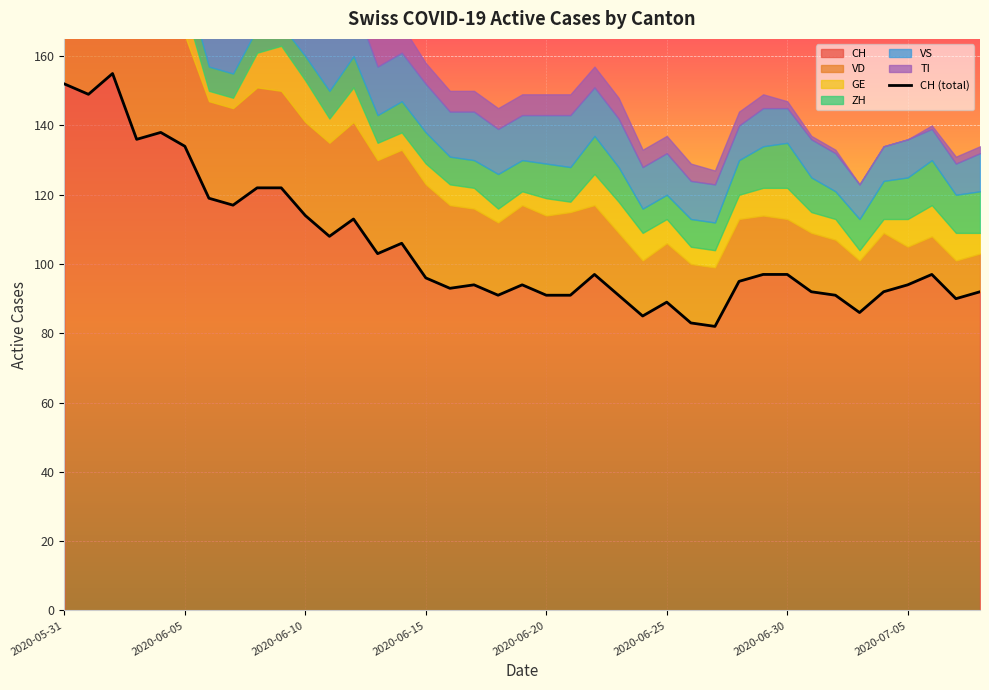

What is the average value of the TI series?

8